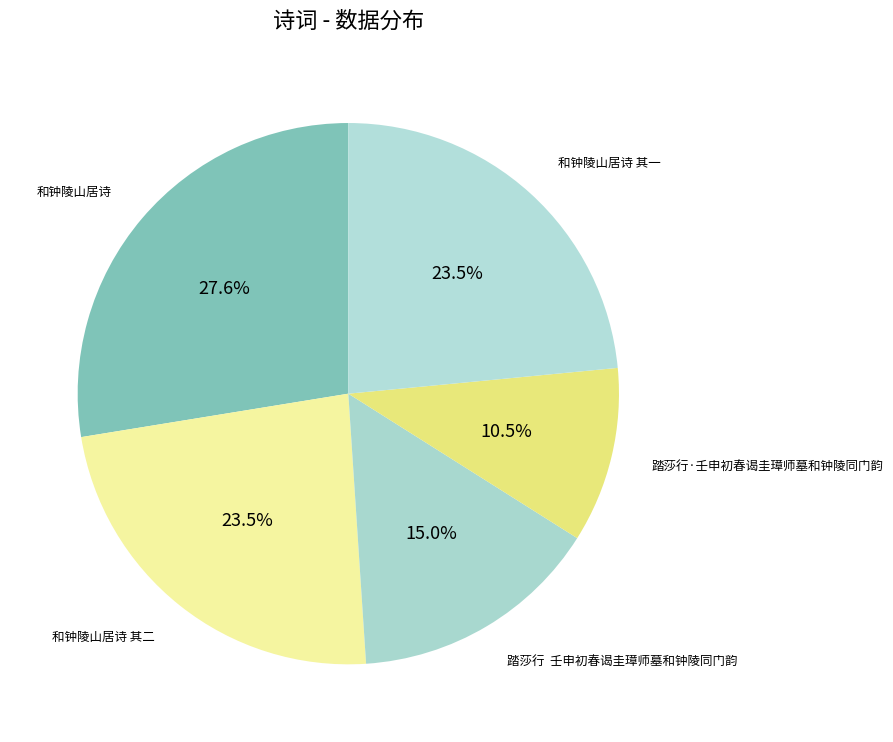

Does any single category account for the majority?

No